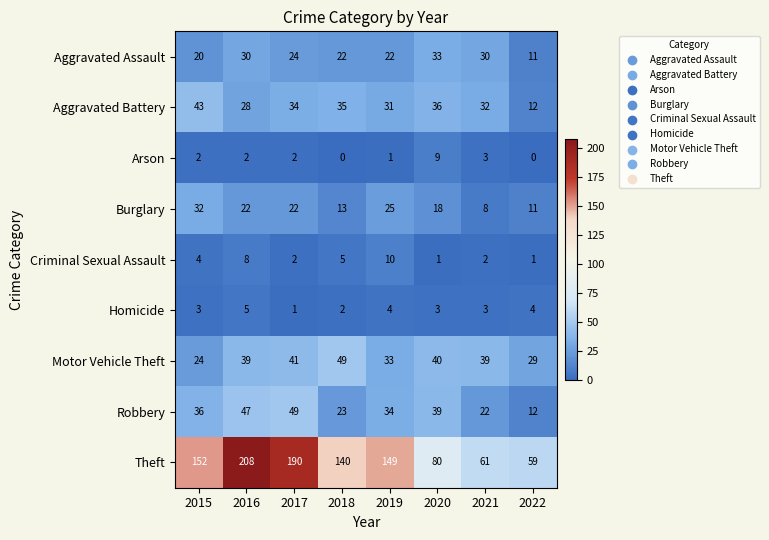

What is the difference between the maximum and minimum values in the Criminal Sexual Assault series?

9